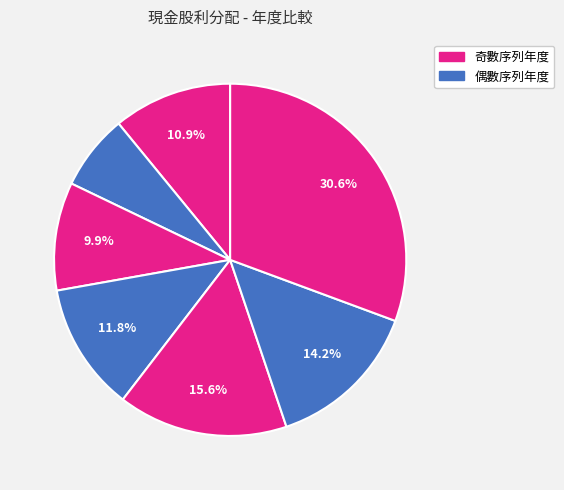

How many slices are in this pie chart?

7